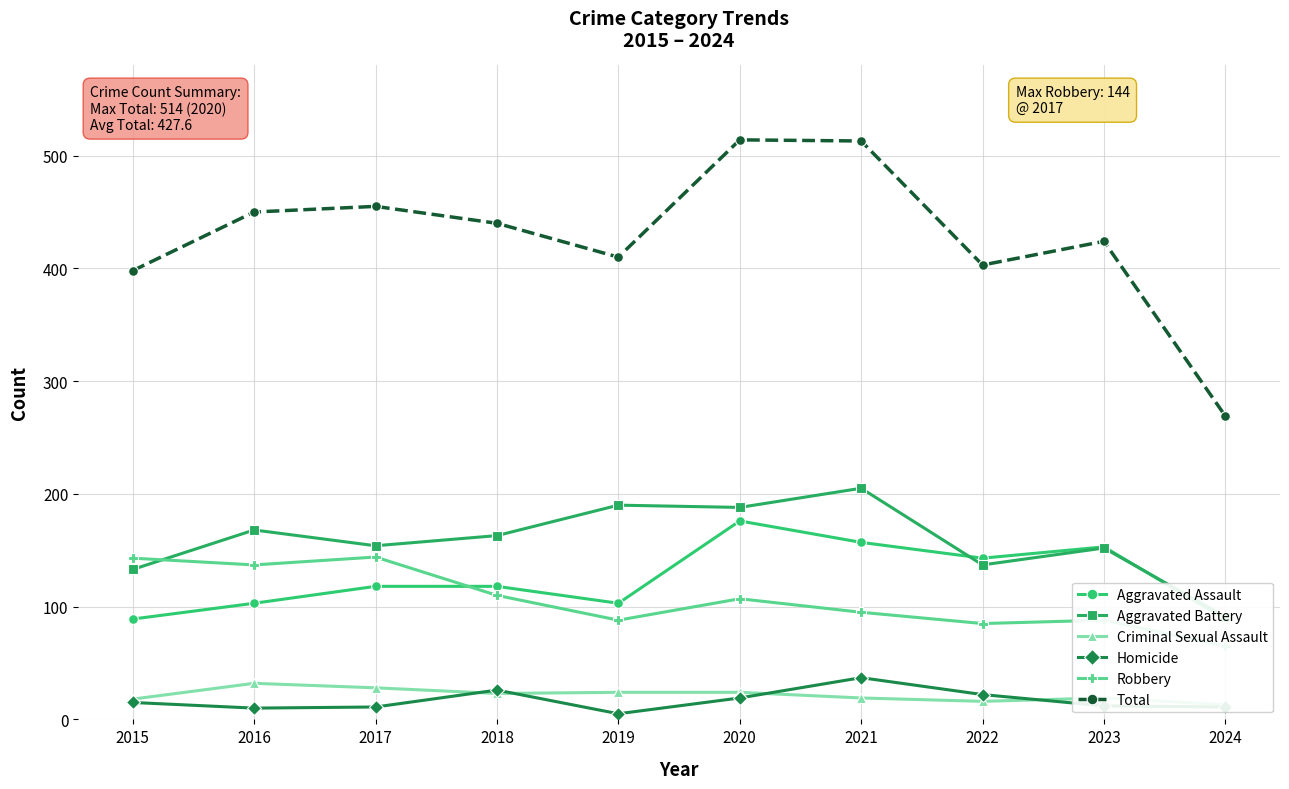

True or false: Homicide and Aggravated Battery intersect in this chart.

False